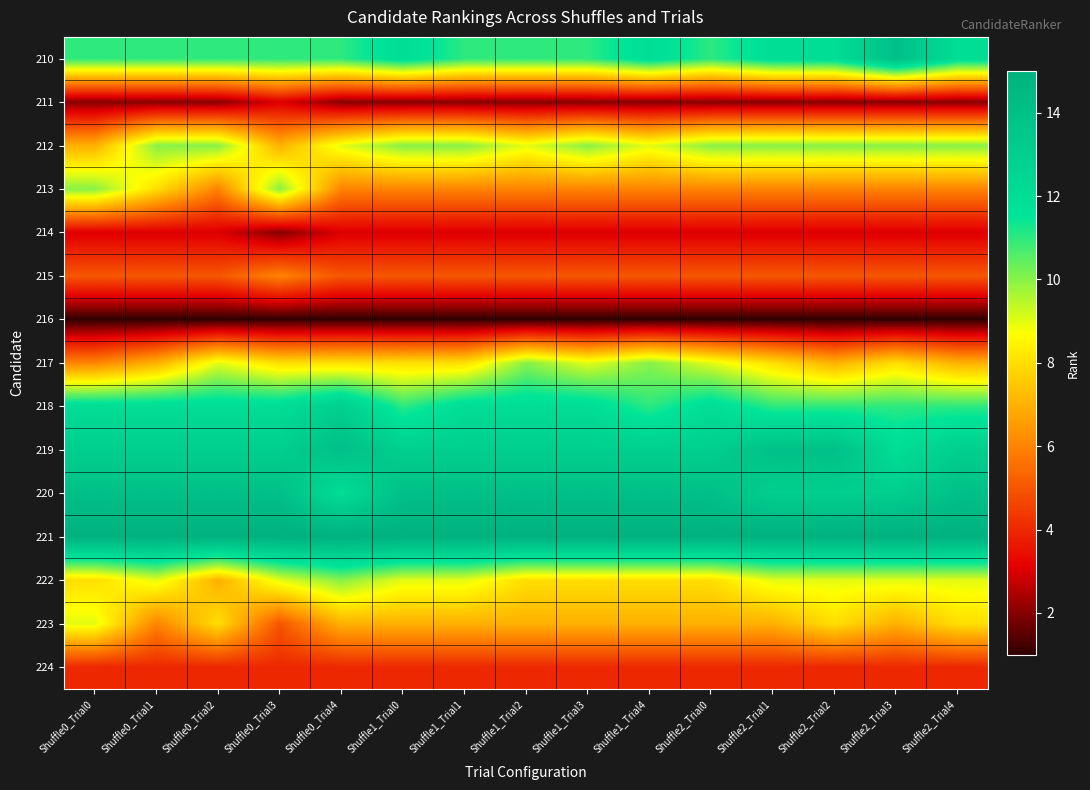

How many distinct data groups are displayed?

15